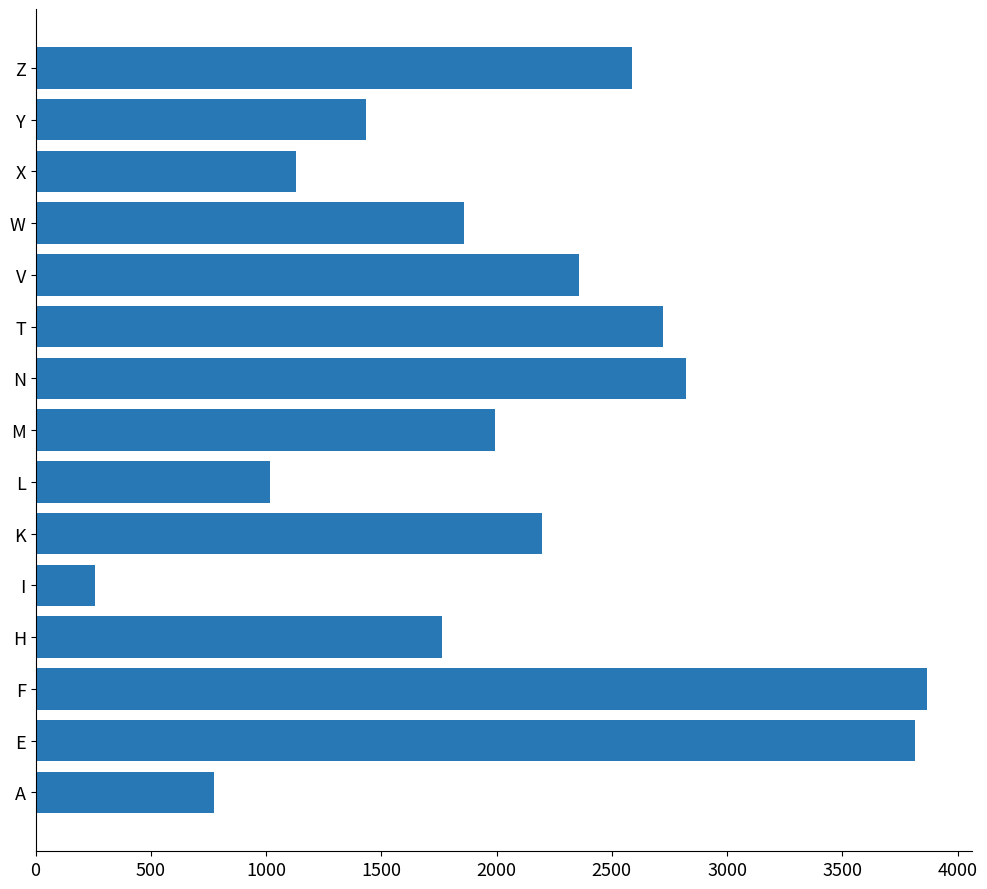

What is the difference between the maximum and minimum values?

3611